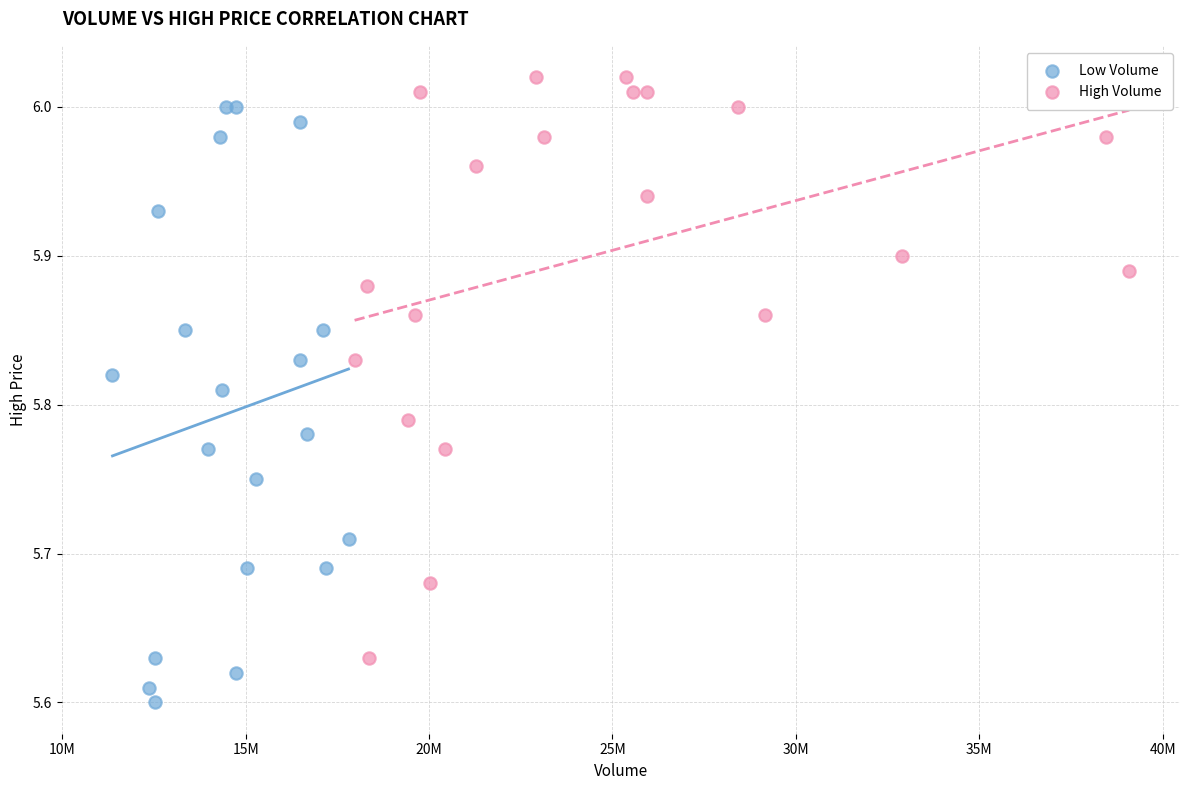

Which series contains the lowest Y value?

Low Volume